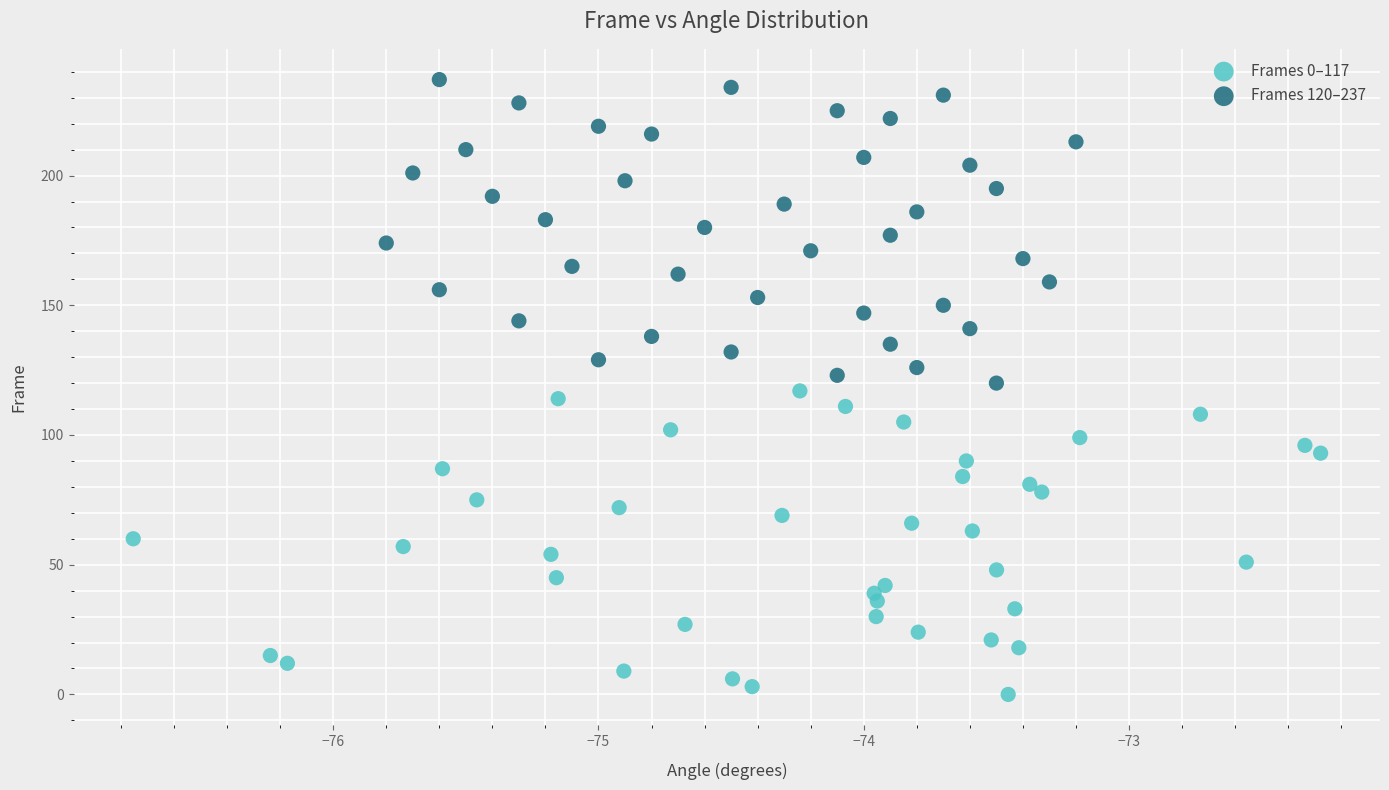

Which series reaches the minimum Y coordinate?

Frames 0–117